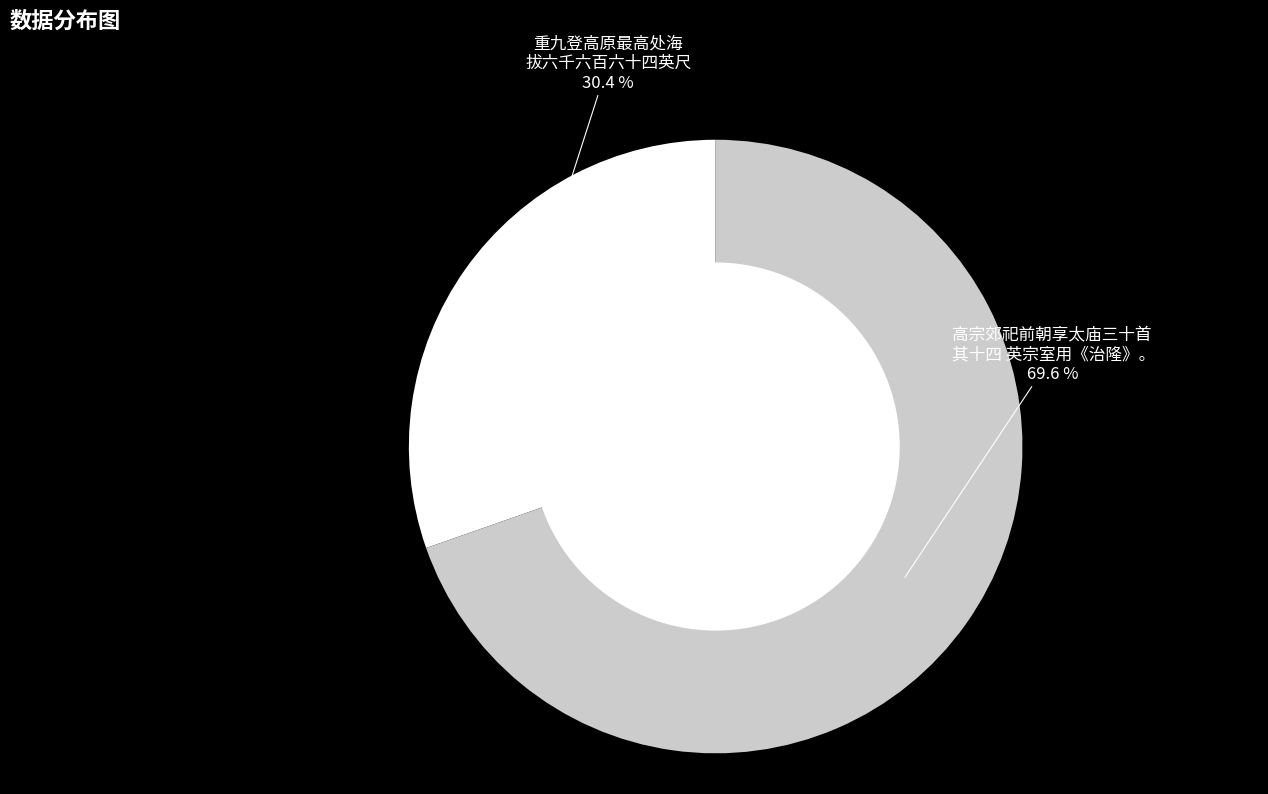

Is there any slice that represents more than half of the pie?

Yes